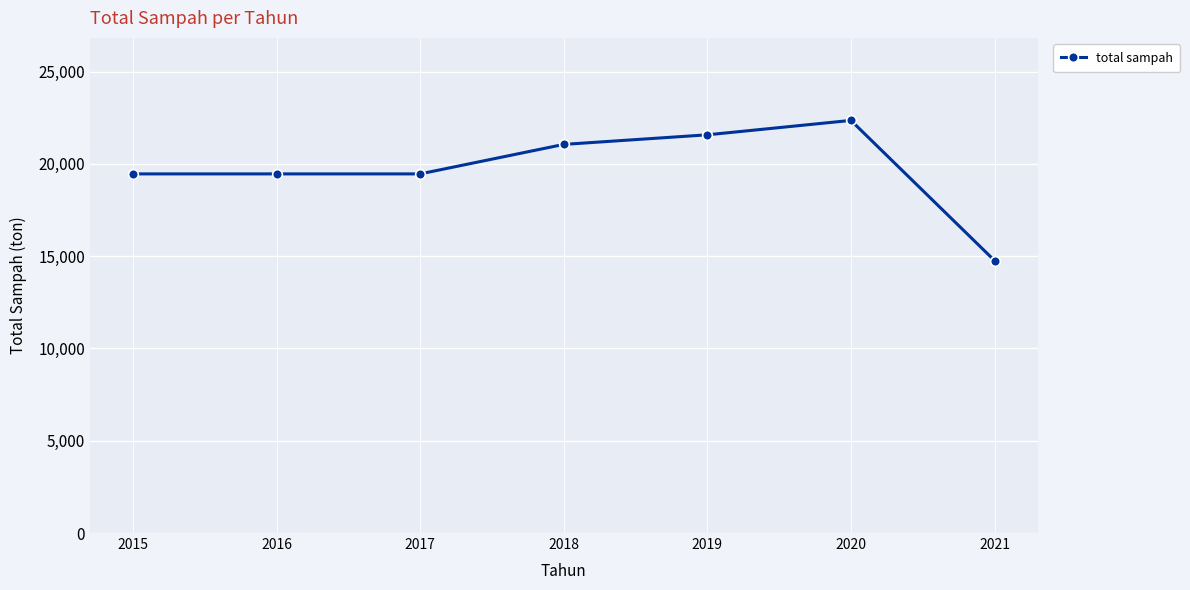

True or false: the data shows 19458.1 at 2016.

True